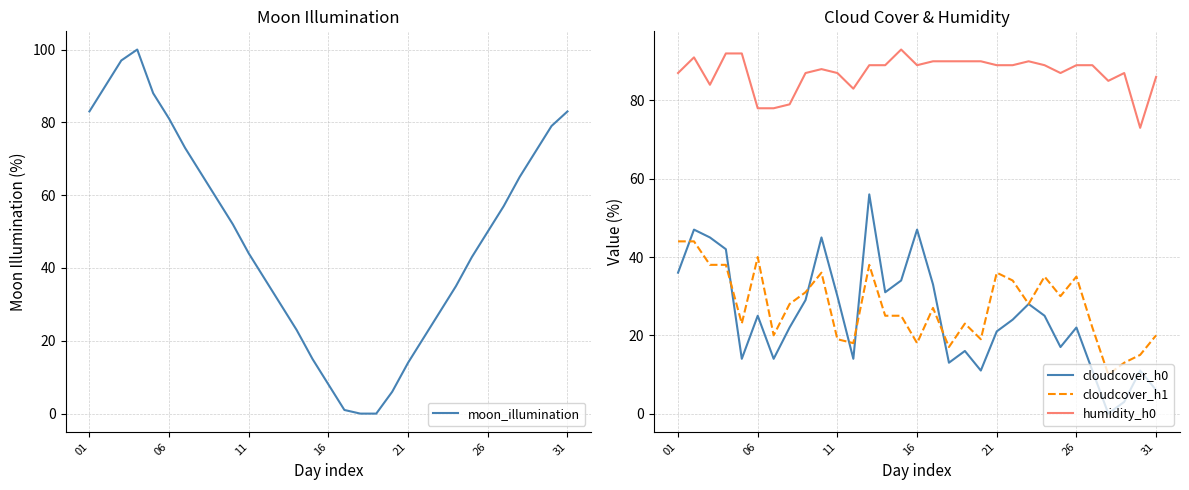

After their last crossing, which series has the higher values: cloudcover_h0 or cloudcover_h1?

cloudcover_h1